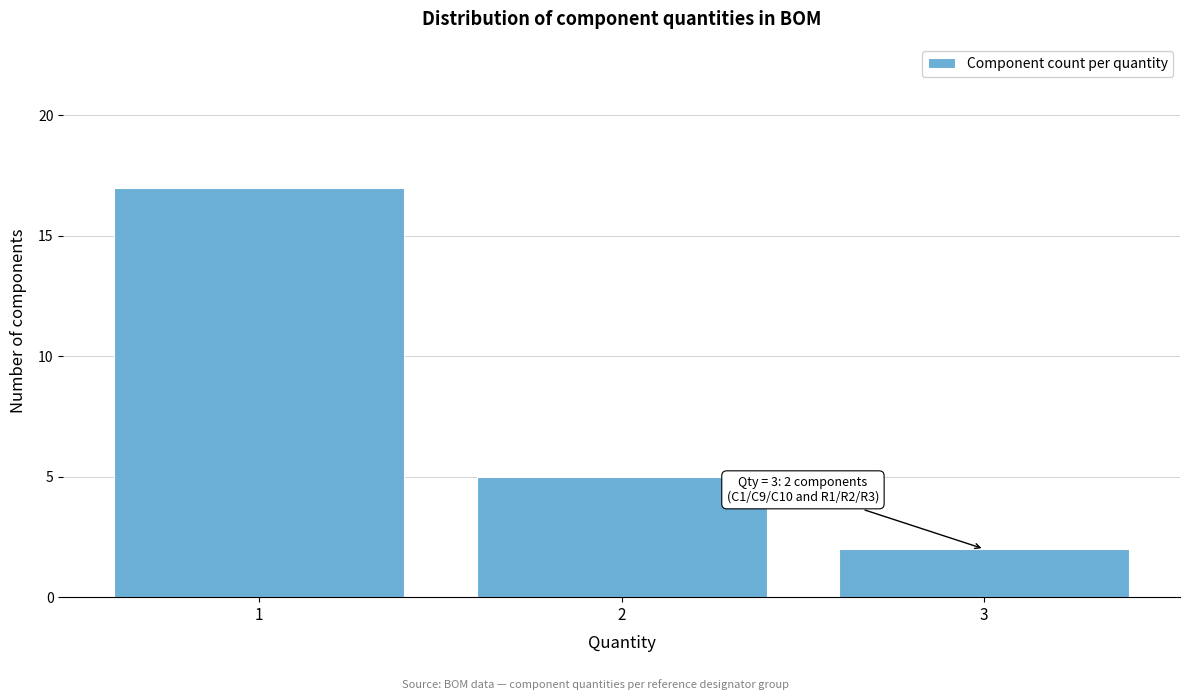

Which range on the x-axis has the tallest bar?

0.5 to 1.5